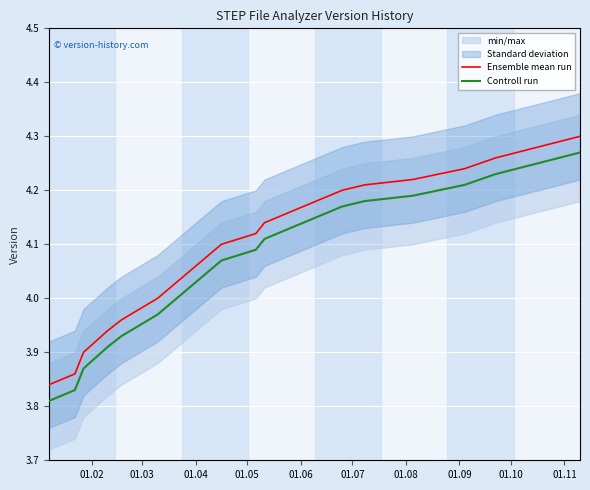

Which series has the widest spread of values?

Ensemble mean run